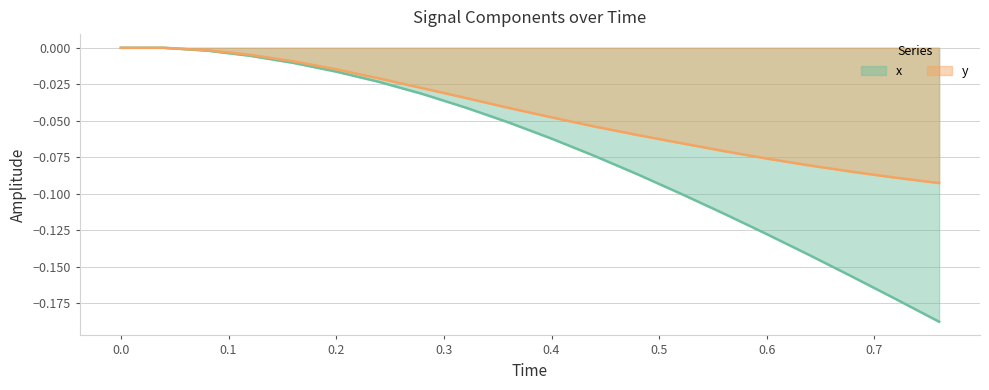

True or false: y and x intersect in this chart.

False